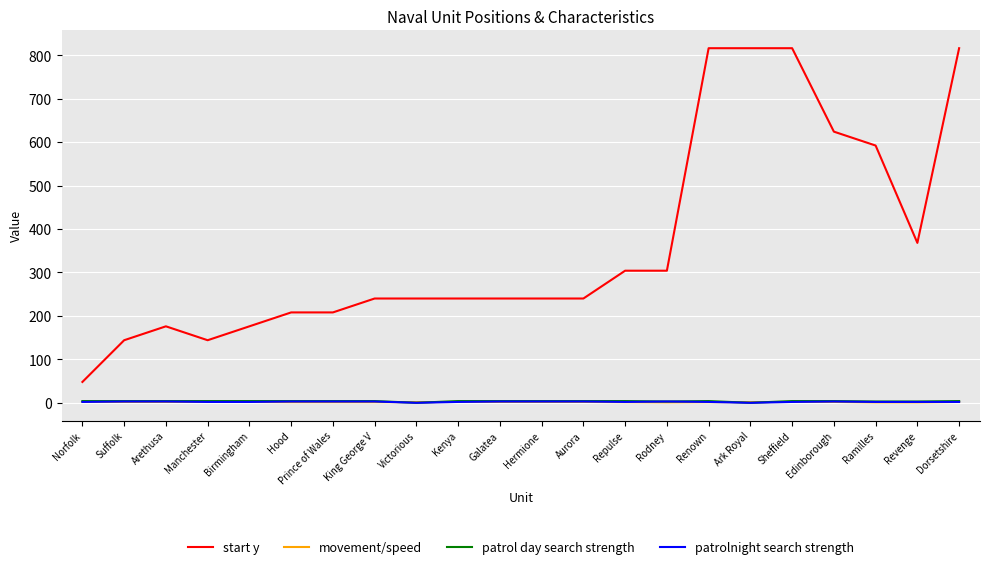

The start y series shows 67.9 at Rodney. True or false?

False